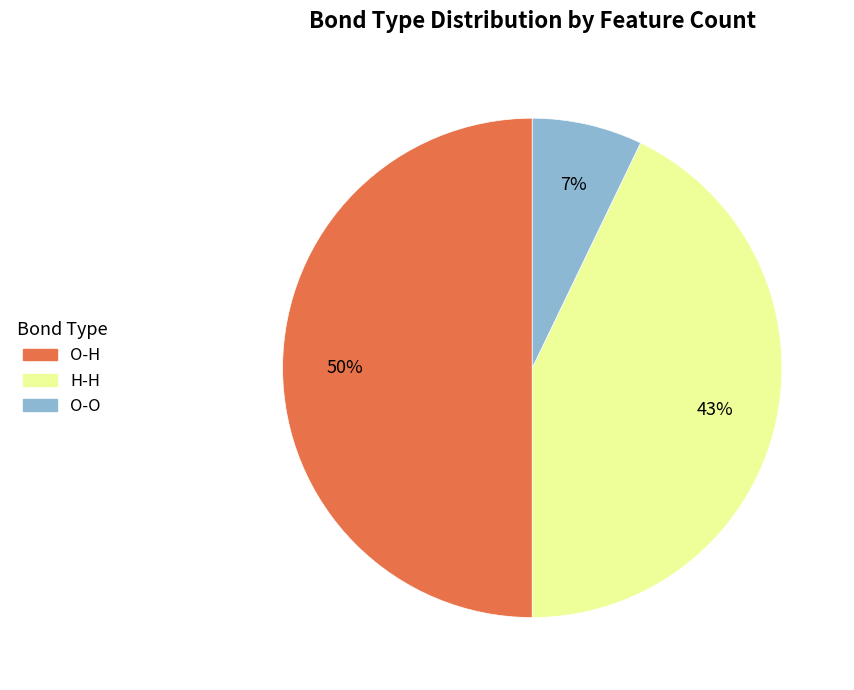

To the nearest percent, what is the average slice percentage?

33%